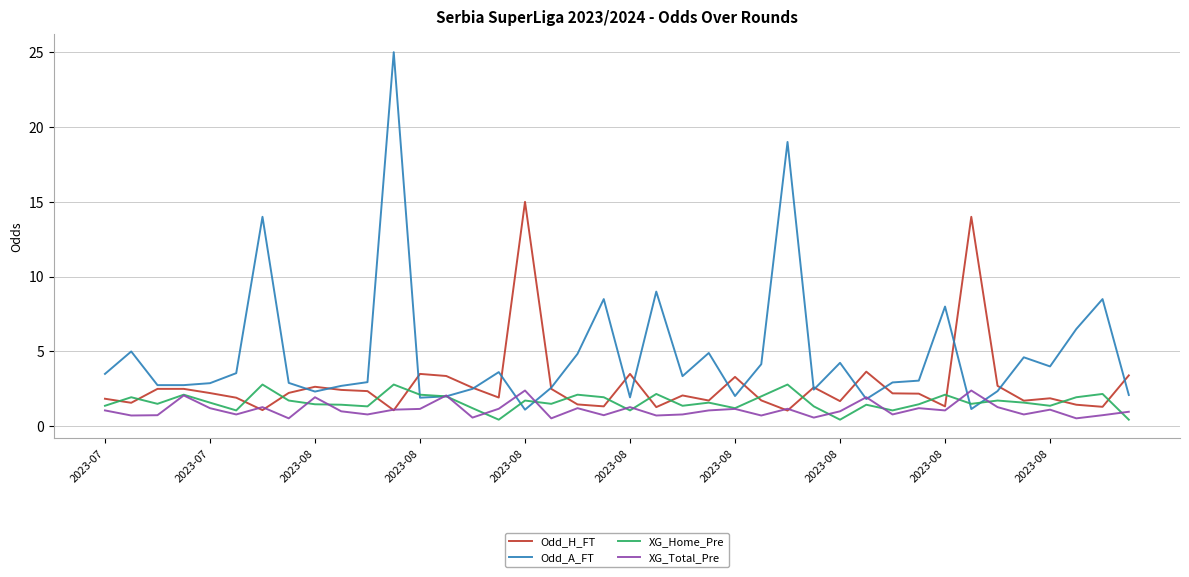

Which series has the largest total across all categories?

Odd_A_FT